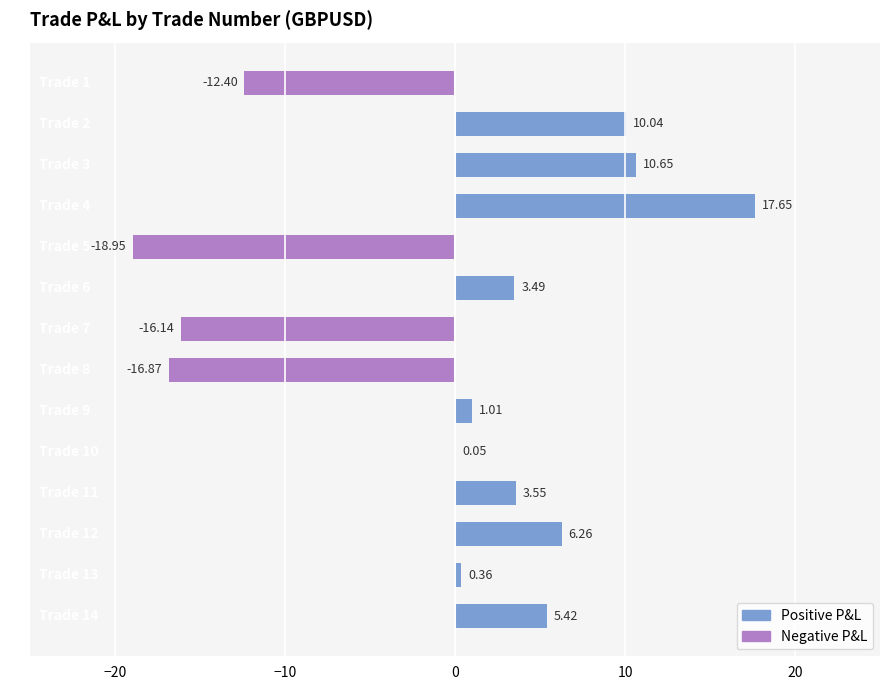

What is the average value?

-0.4